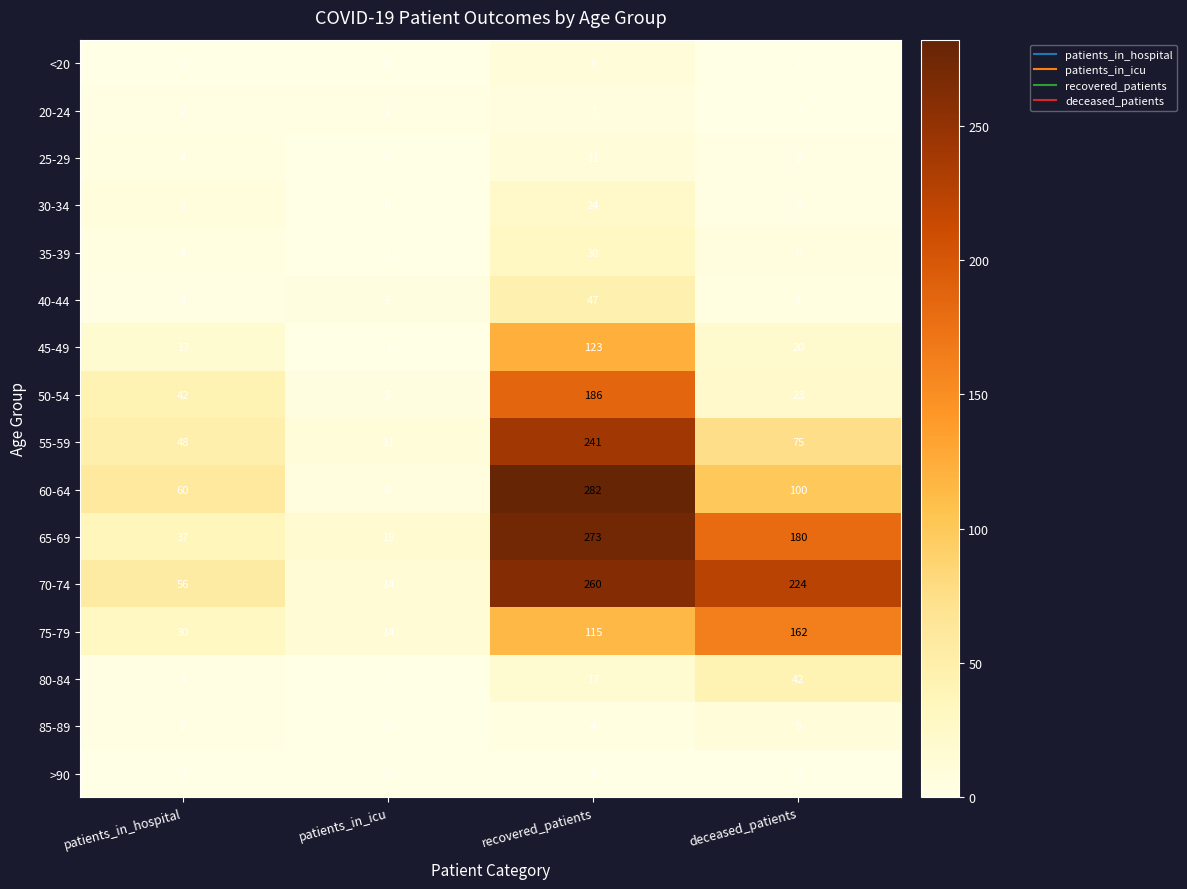

The 80-84 series shows 23 at recovered_patients. True or false?

False